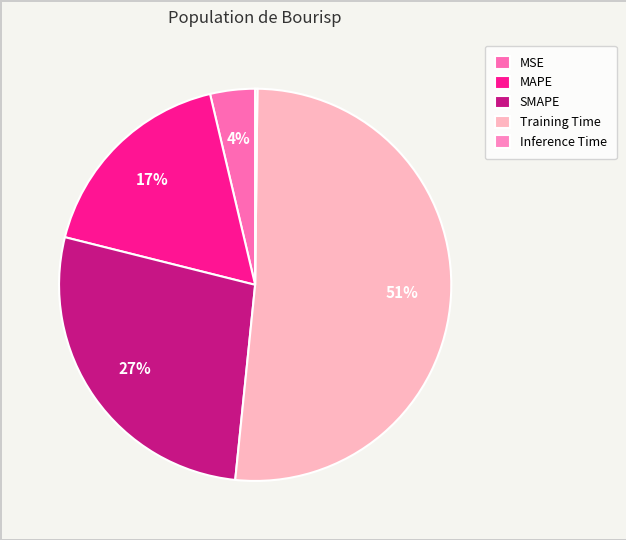

What is the change in value from MAPE to Inference Time?

-0.7